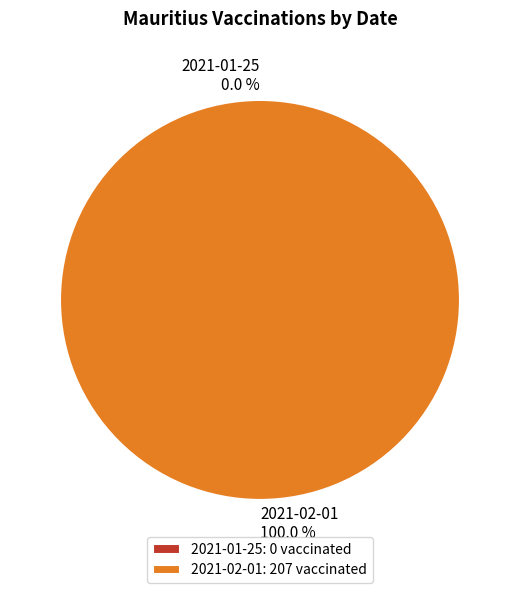

What percentage is the 2021-02-01 slice, to the nearest percent?

100%